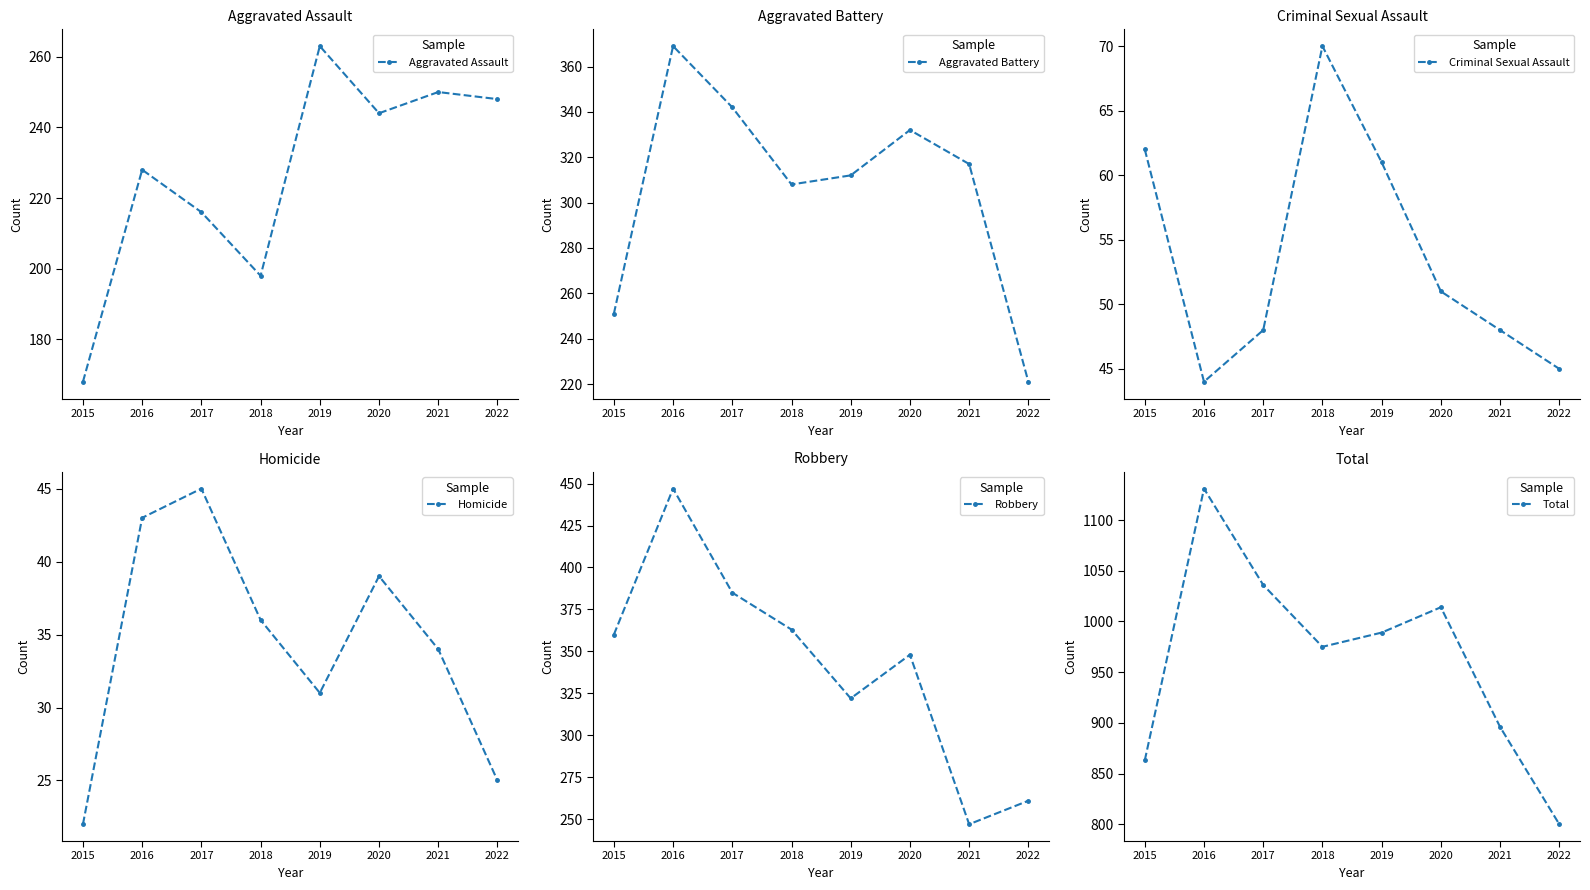

The Total series shows 351 at 2016. True or false?

False